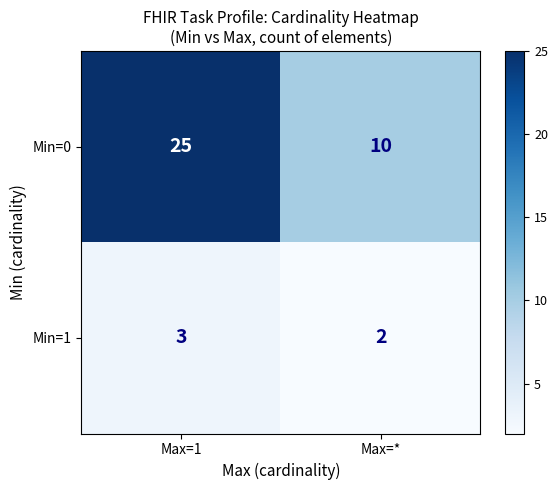

Read the Min=0 value at Max=1.

25